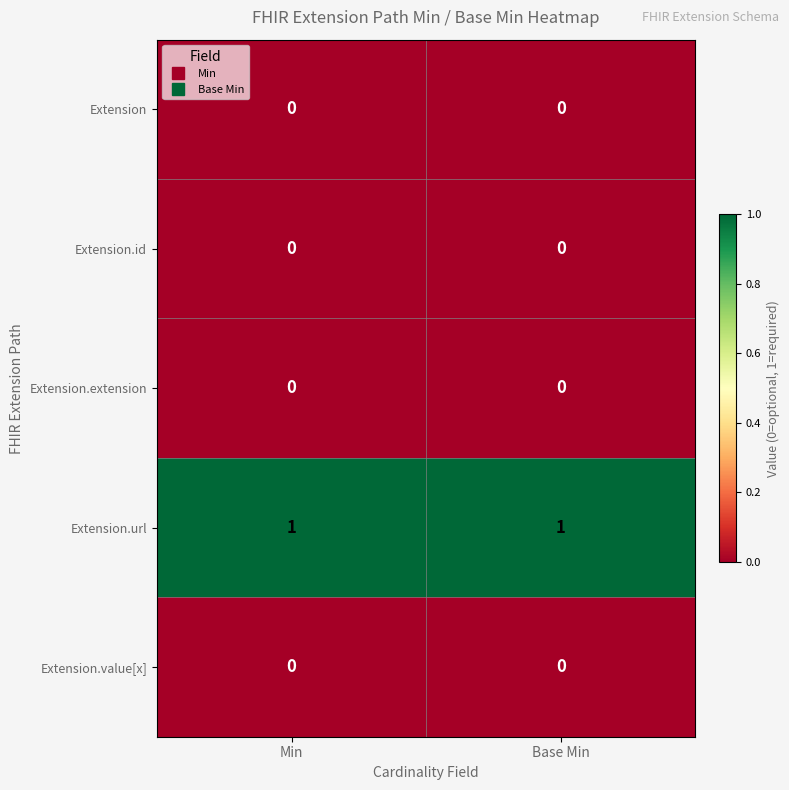

The value of Extension.url at Min is 1. True or false?

True